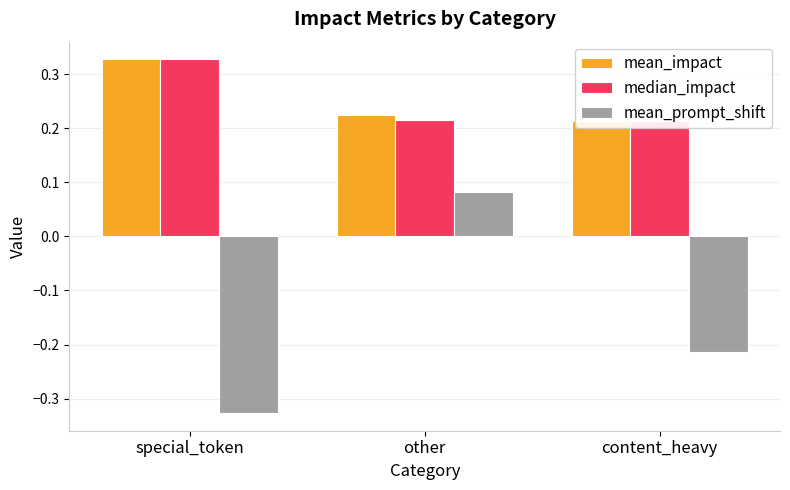

What is the label of the 1st bar from the left?

special_token